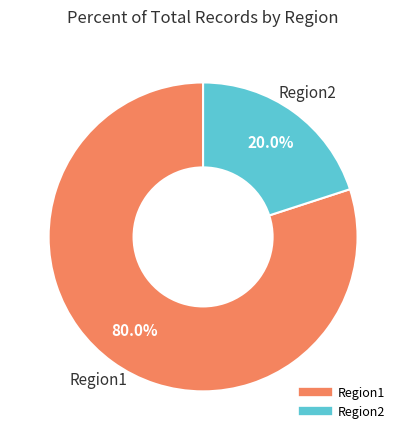

How many segments does this pie chart have?

2